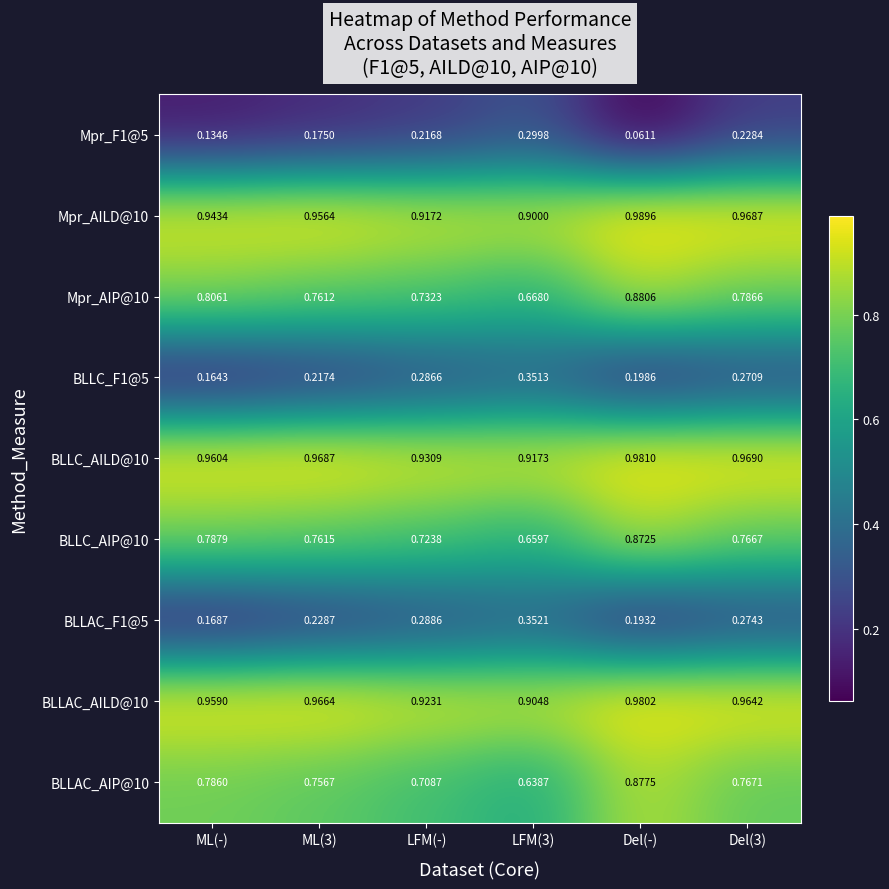

At which label is Mpr_F1@5 closest to 0?

Del(-)